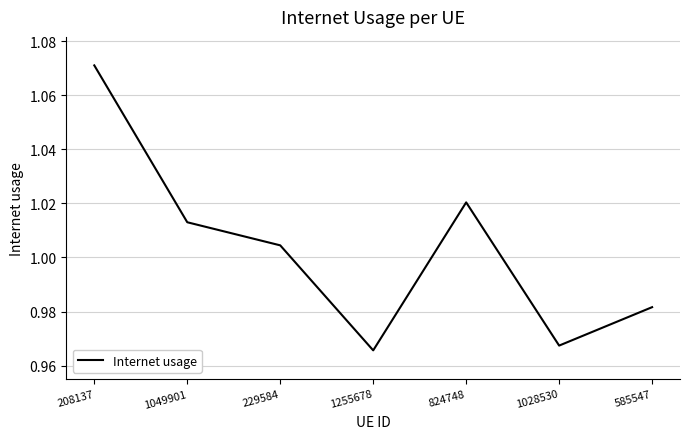

List the labels in order of value, largest first.

208137, 824748, 1049901, 229584, 585547, 1028530, 1255678